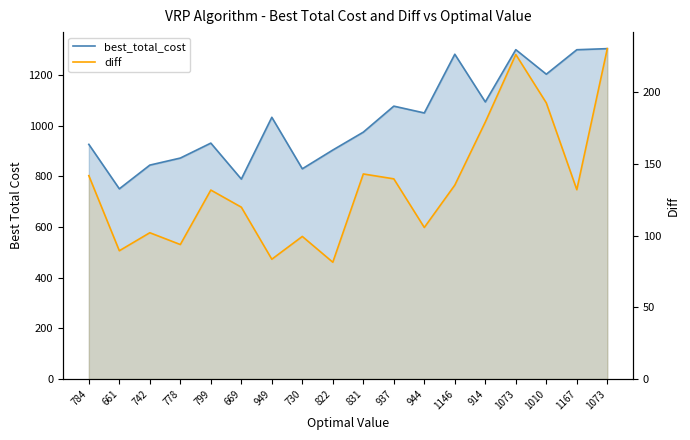

Which label corresponds to the smallest value in the chart?

822